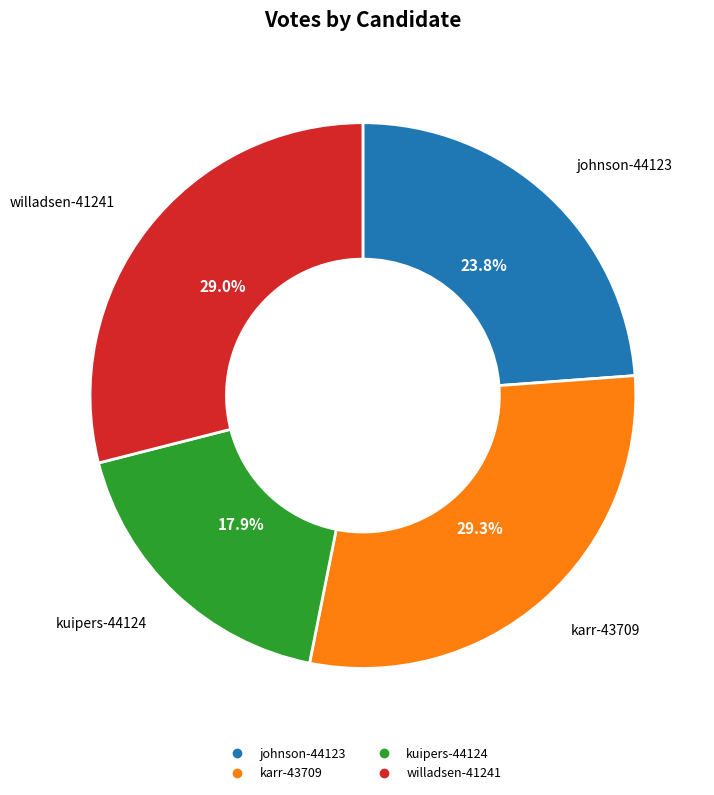

Is there any slice that represents more than half of the pie?

No